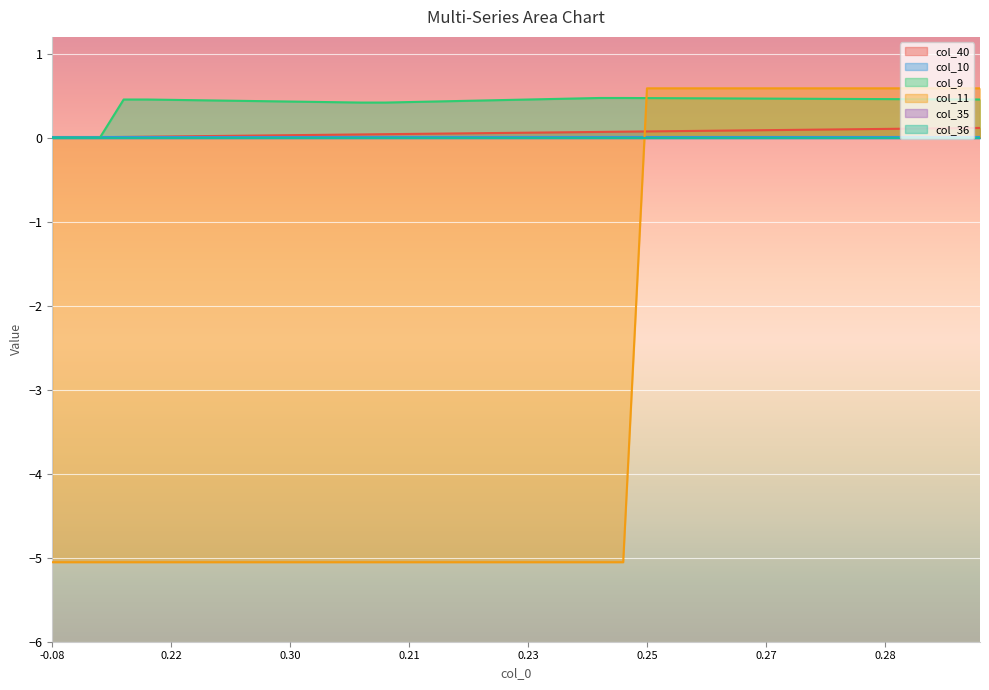

How many values in col_9 are above zero?

37